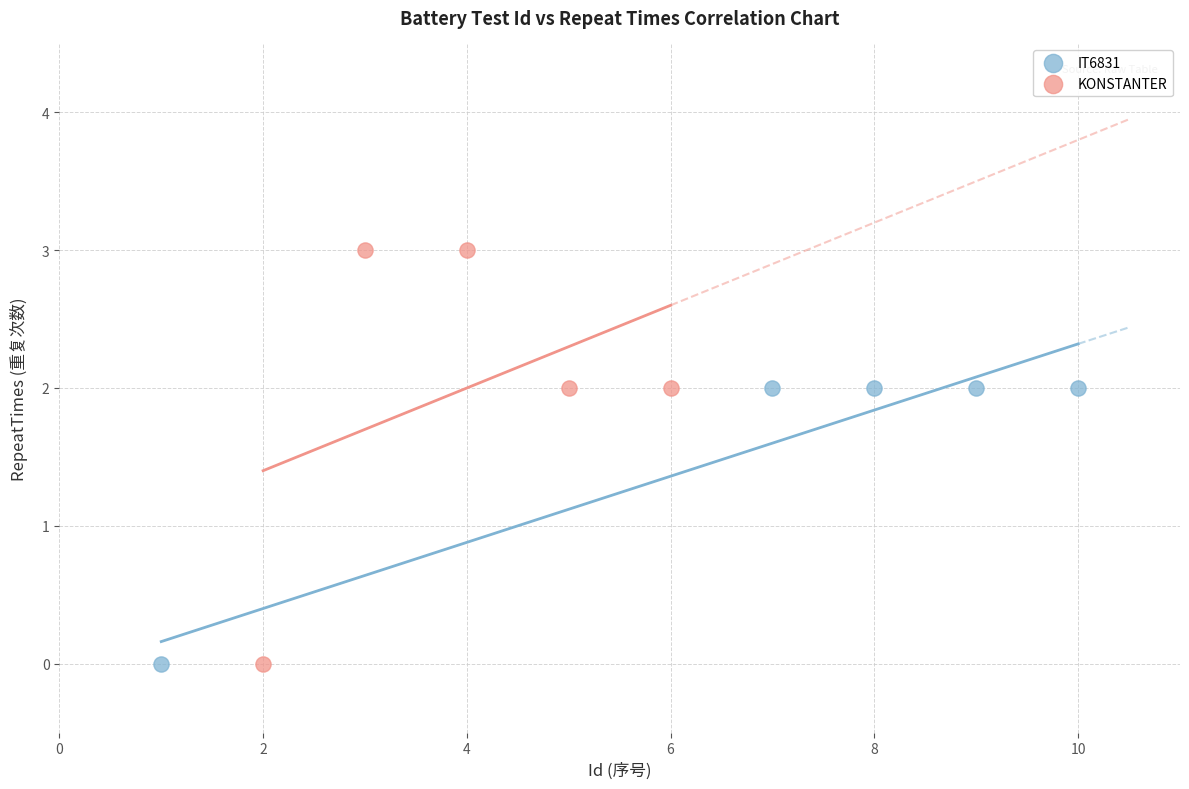

Which series has the largest Y range (max minus min)?

KONSTANTER